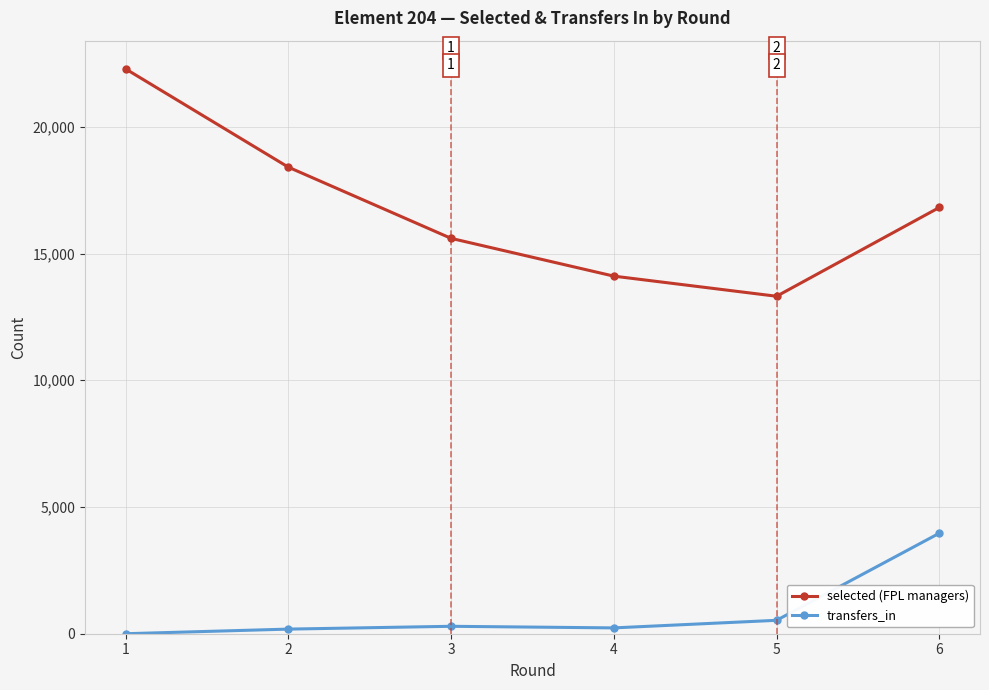

How many series are shown in this chart?

2